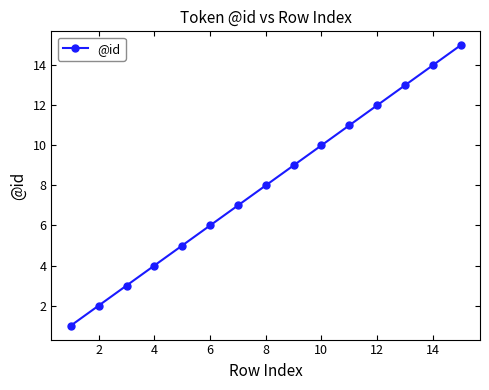

What is the greatest value displayed?

15